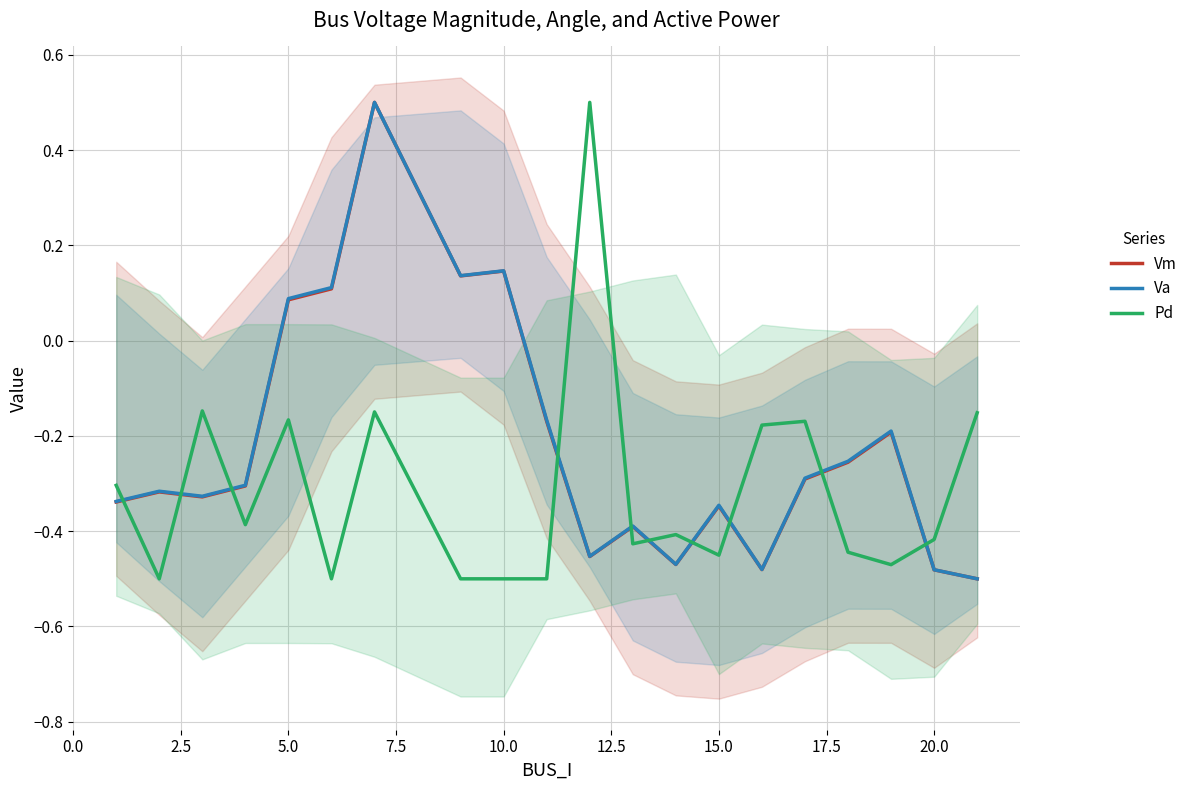

How many values in Va are below zero?

15